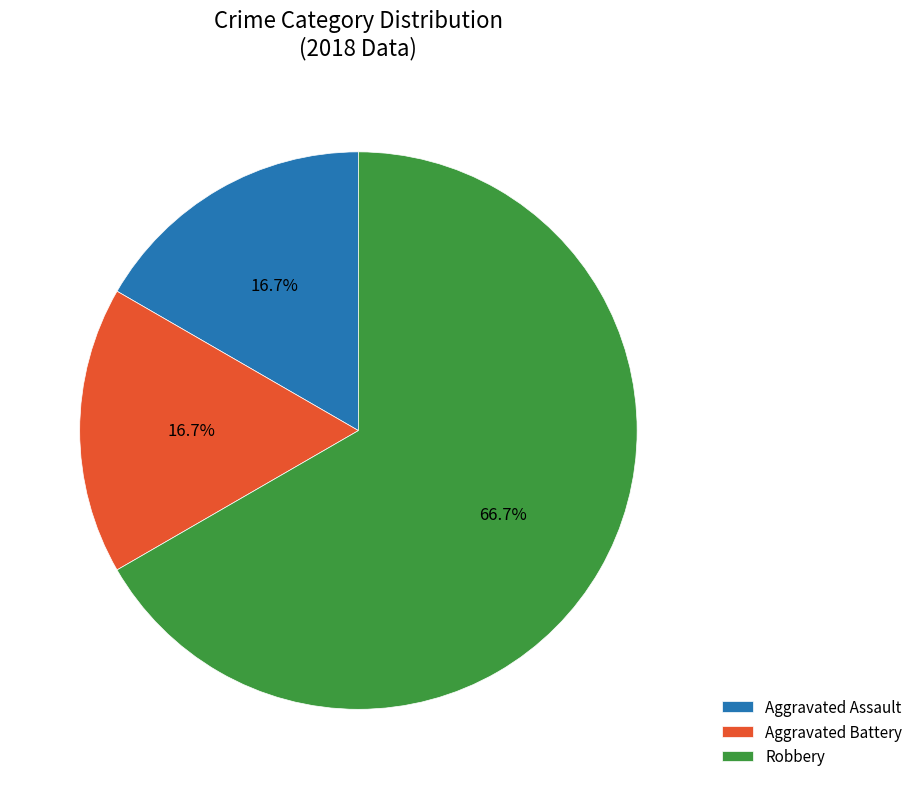

Which slice is the largest?

Robbery